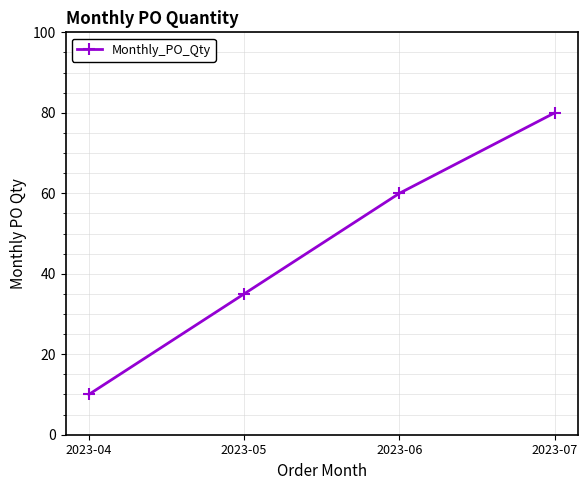

What is the sum of the values at 2023-07 and 2023-04?

90